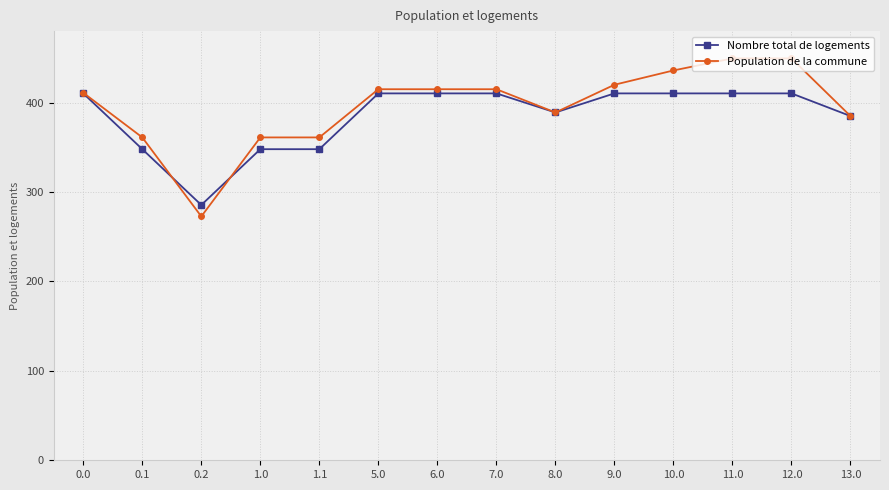

What is the total value across all series at 7.0?

825.3